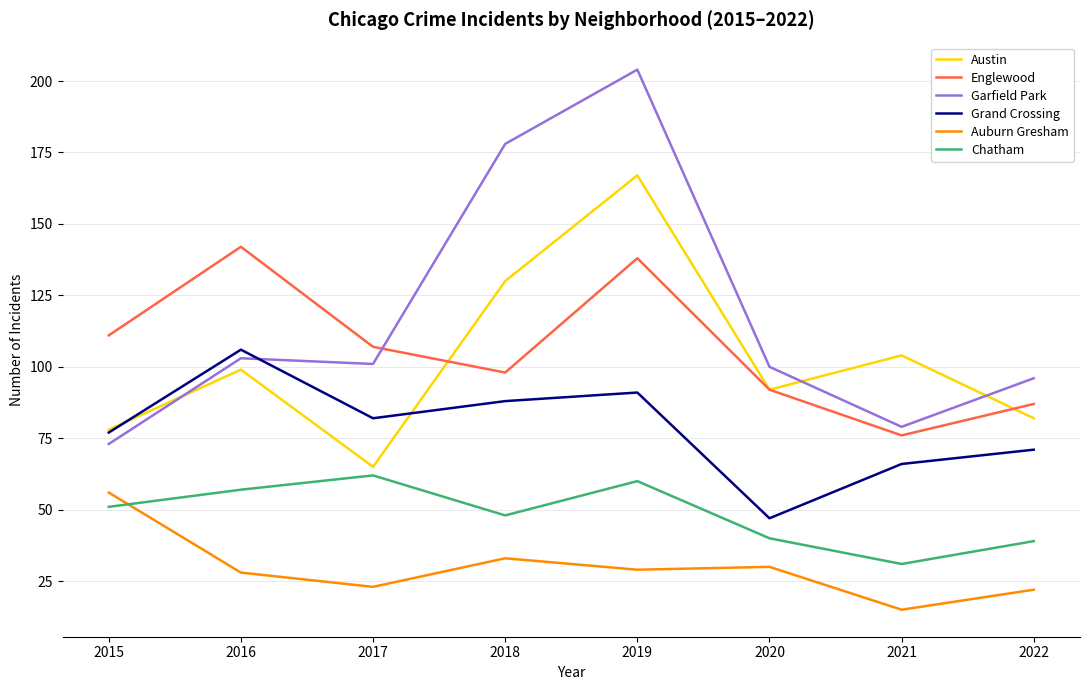

Rank the series by their maximum value, from lowest to highest.

Auburn Gresham, Chatham, Grand Crossing, Englewood, Austin, Garfield Park